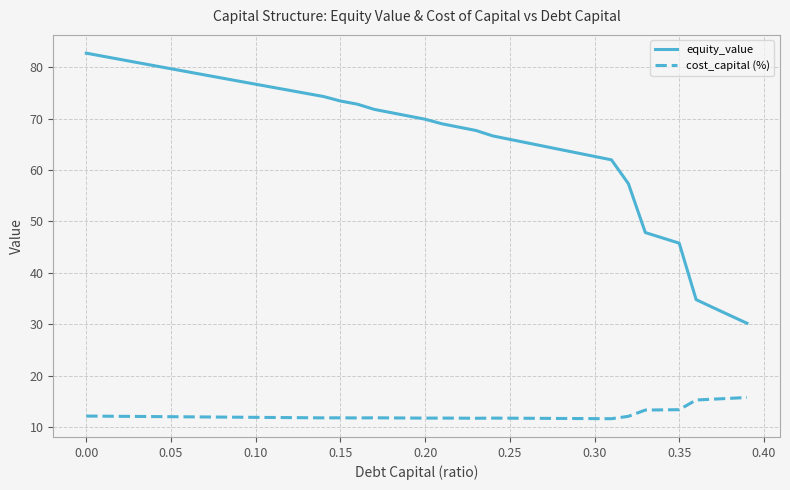

What is the minimum value shown in the chart?

11.7